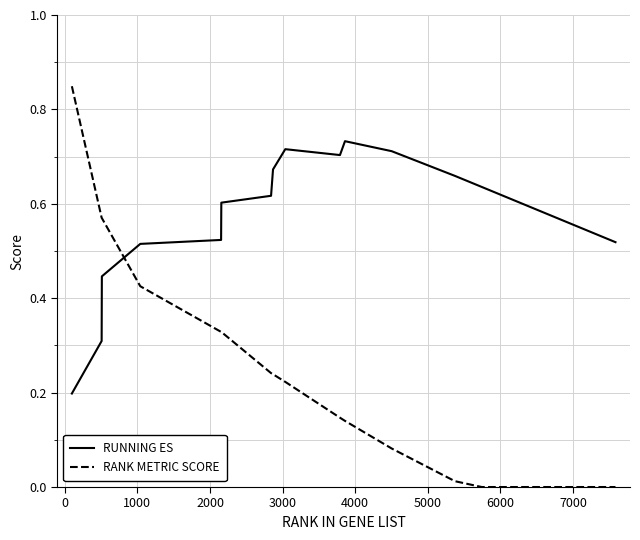

Which series has the largest total across all categories?

RUNNING ES